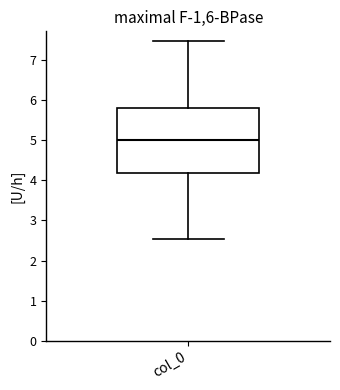

Transcribe this box plot: give where the median line is, the range the box spans, and where the two whiskers end, as read against the y-axis. The values are not printed on the chart, so give them approximately, as read against the axis.

median 5.0, box 4.2 to 5.8, whiskers 2.5 to 7.5